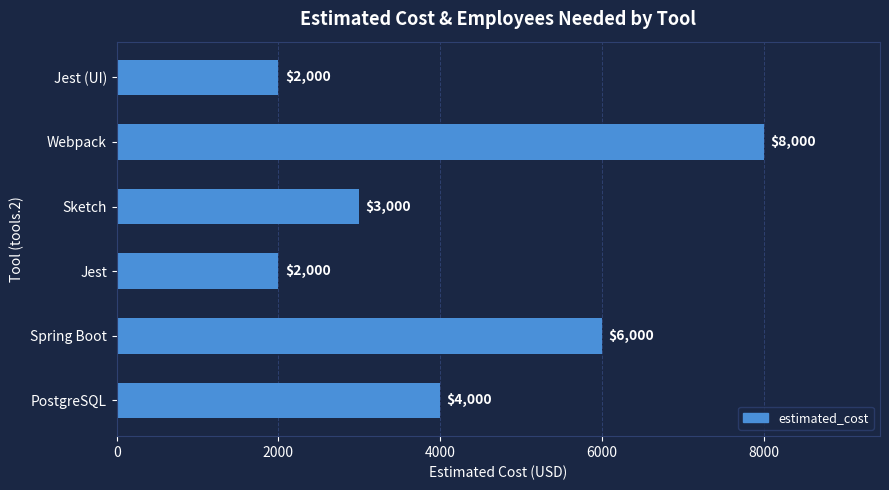

Count the number of data series in this chart.

1